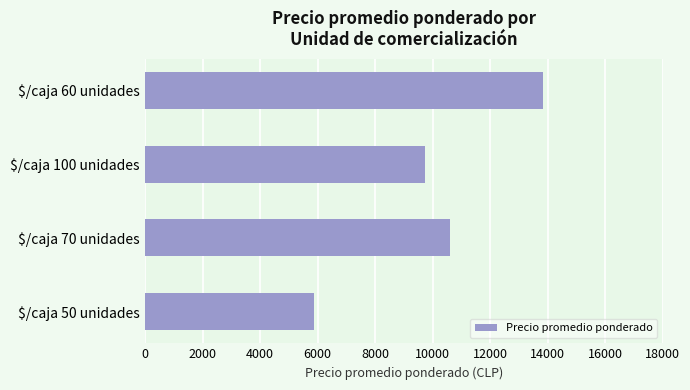

How many distinct data groups are displayed?

1